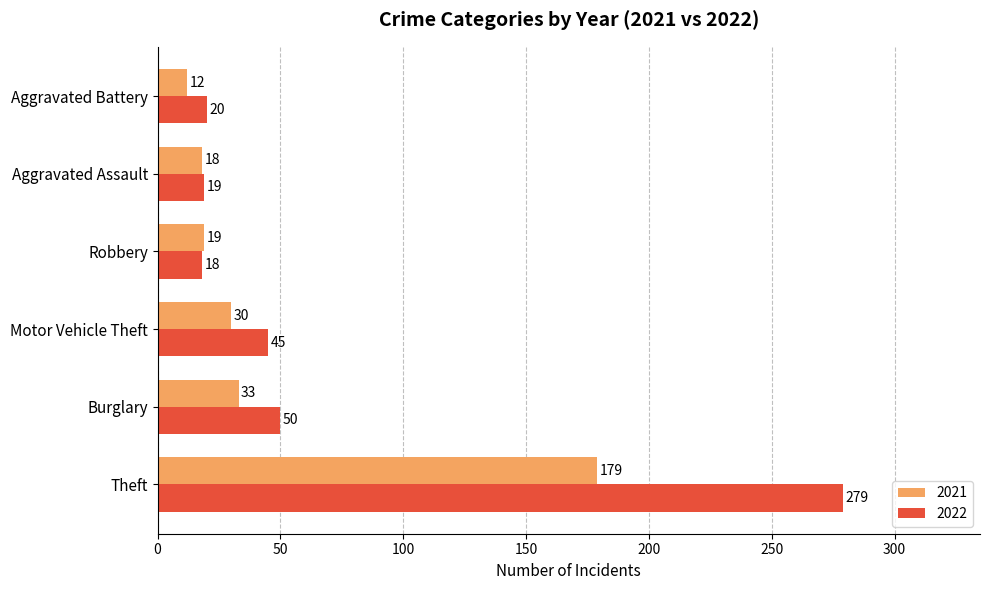

Where is 2022 nearest to the value 148?

Burglary